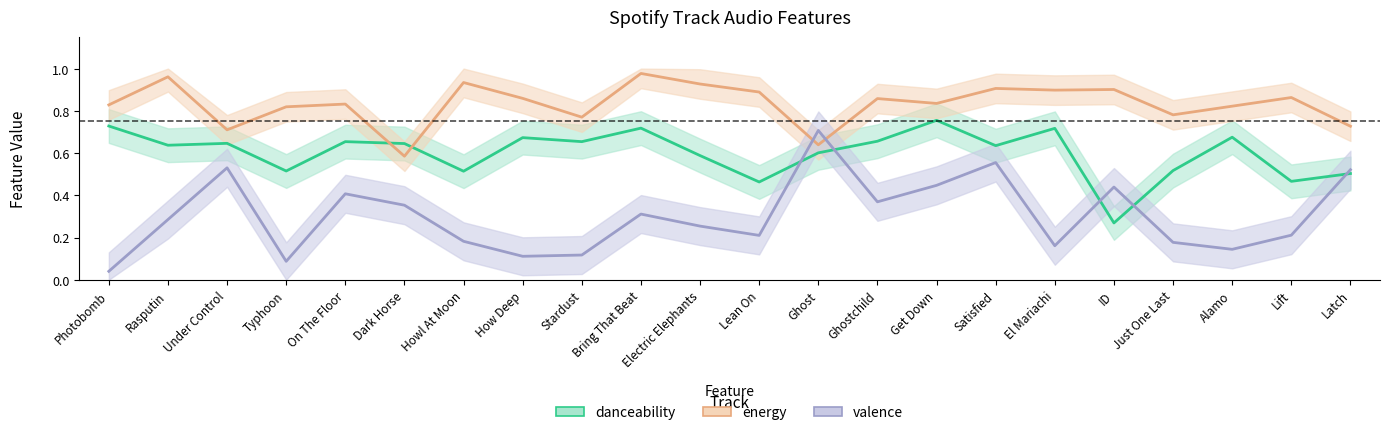

At Howl At Moon, list the series in order from largest to smallest.

energy, danceability, valence